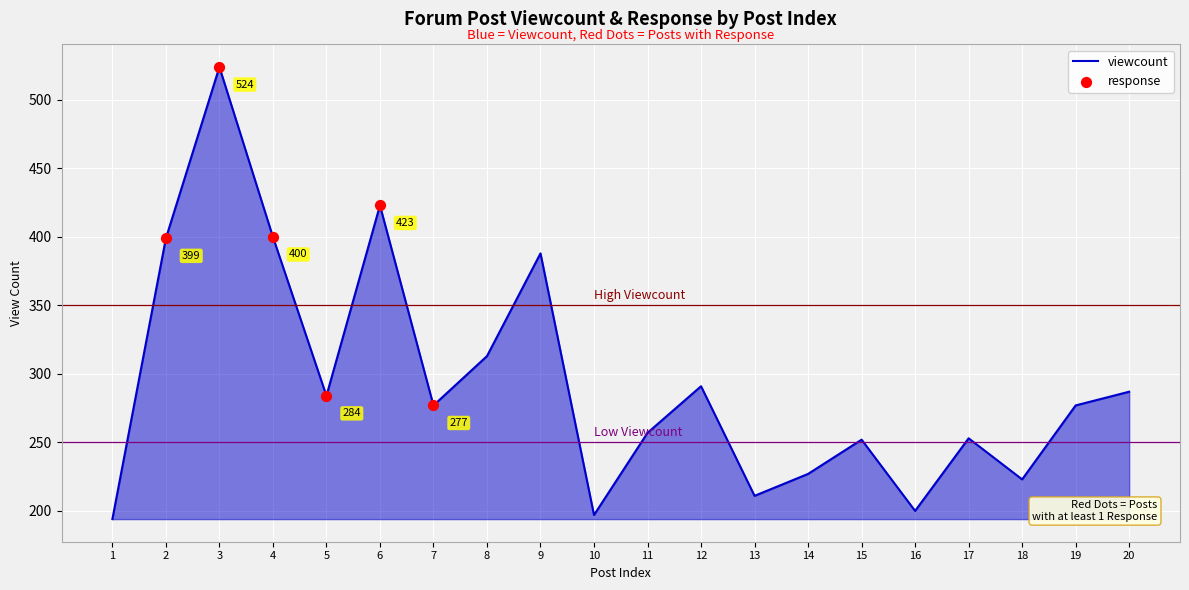

What is the change in value from 1 to 20?

+93